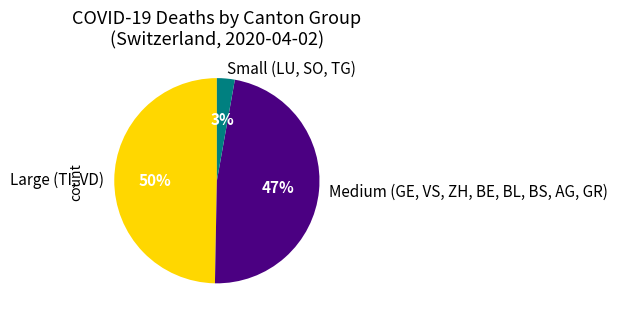

Rank the categories by value from lowest to highest.

Small (LU, SO, TG), Medium (GE, VS, ZH, BE, BL, BS, AG, GR), Large (TI, VD)